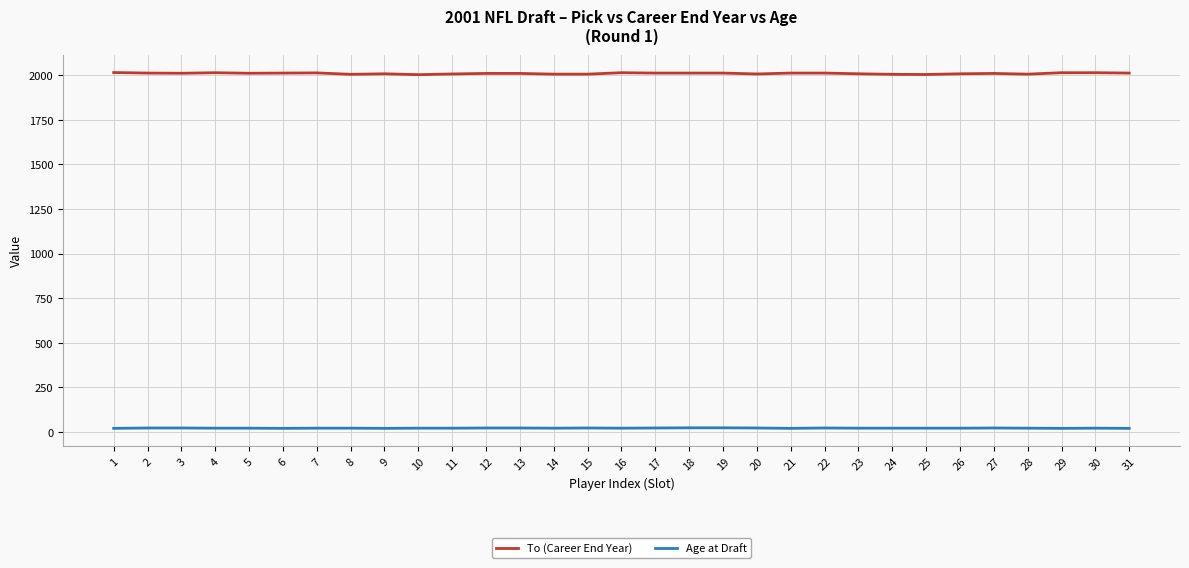

At 12, list the series in order from smallest to largest.

Age at Draft, To (Career End Year)